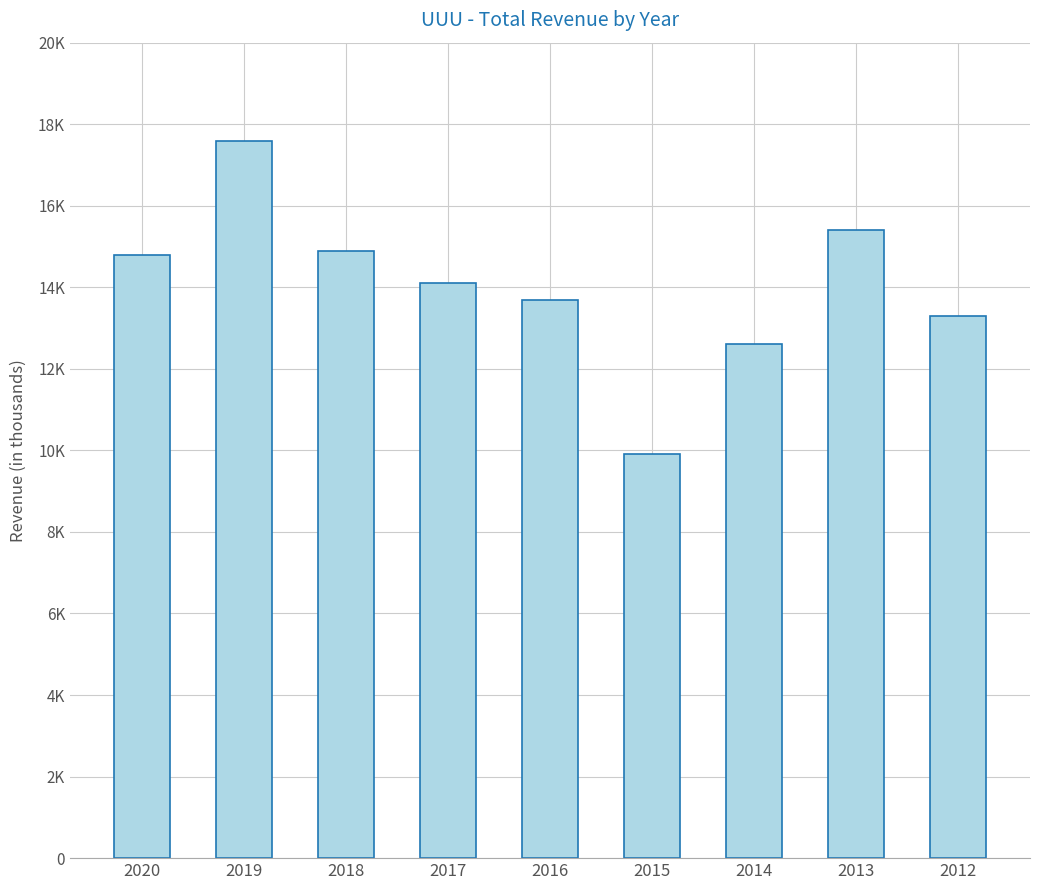

List the labels in order of value, smallest first.

2015, 2014, 2012, 2016, 2017, 2020, 2018, 2013, 2019